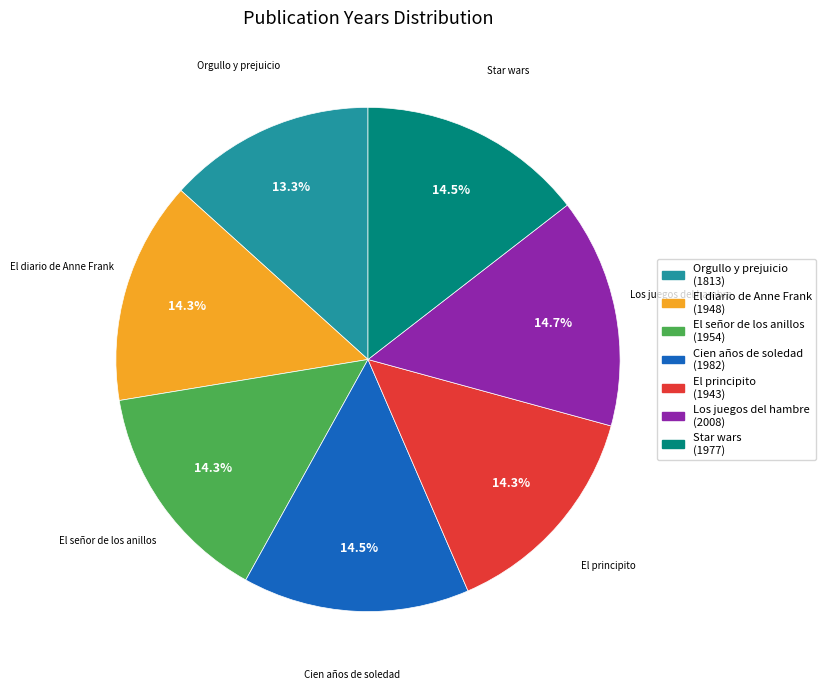

Approximately how many times larger is the value at El principito compared to Star wars?

1.0